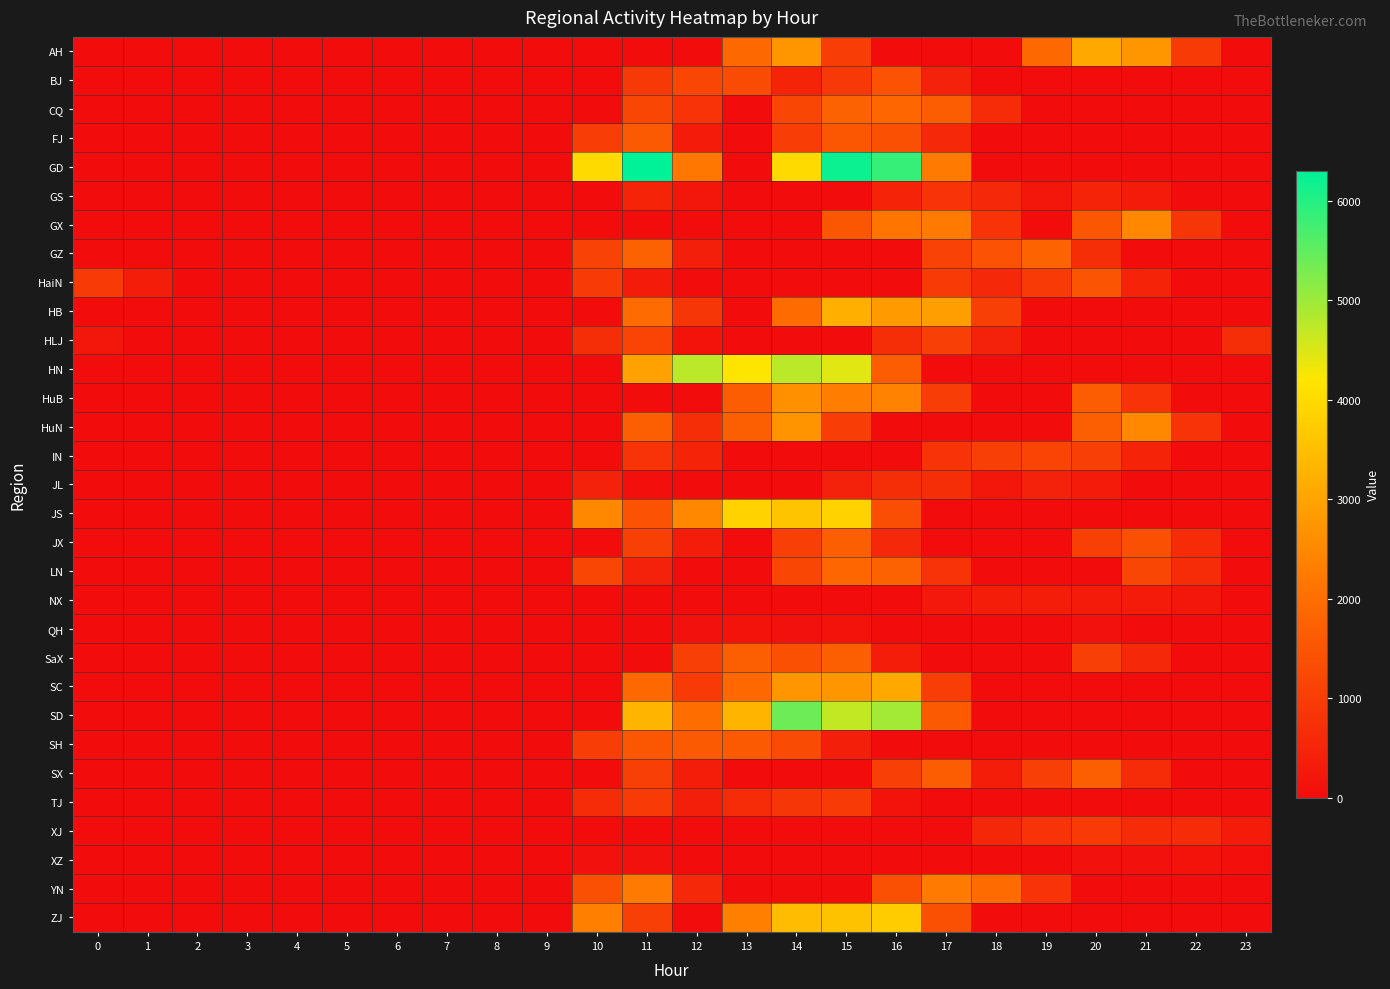

Reading left to right, transcribe all the data shown in this chart.

AH: 0=0	1=0	2=0	3=0	4=0	5=0	6=0	7=0	8=0	9=0	10=0	11=0	12=0	13=1900	14=2750	15=1000	16=0	17=0	18=0	19=1900	20=3100	21=2750	22=950	23=0
BJ: 0=0	1=0	2=0	3=0	4=0	5=0	6=0	7=0	8=0	9=0	10=0	11=900	12=1200	13=1300	14=500	15=900	16=1450	17=450	18=0	19=0	20=0	21=0	22=0	23=0
CQ: 0=0	1=0	2=0	3=0	4=0	5=0	6=0	7=0	8=0	9=0	10=0	11=1200	12=800	13=0	14=1200	15=1750	16=1850	17=1650	18=650	19=0	20=0	21=0	22=0	23=0
FJ: 0=0	1=0	2=0	3=0	4=0	5=0	6=0	7=0	8=0	9=0	10=1000	11=1600	12=300	13=0	14=1000	15=1550	16=1400	17=600	18=0	19=0	20=0	21=0	22=0	23=0
GD: 0=0	1=0	2=0	3=0	4=0	5=0	6=0	7=0	8=0	9=0	10=4000	11=6300	12=2200	13=0	14=4000	15=6200	16=5850	17=2250	18=0	19=0	20=0	21=0	22=0	23=0
GS: 0=0	1=0	2=0	3=0	4=0	5=0	6=0	7=0	8=0	9=0	10=0	11=500	12=200	13=0	14=0	15=0	16=500	17=800	18=600	19=200	20=500	21=300	22=0	23=0
GX: 0=0	1=0	2=0	3=0	4=0	5=0	6=0	7=0	8=0	9=0	10=0	11=0	12=0	13=0	14=0	15=1550	16=2150	17=2250	18=800	19=0	20=1550	21=2500	22=850	23=0
GZ: 0=0	1=0	2=0	3=0	4=0	5=0	6=0	7=0	8=0	9=0	10=1100	11=1750	12=400	13=0	14=0	15=0	16=0	17=1100	18=1450	19=1800	20=700	21=0	22=0	23=0
HaiN: 0=950	1=350	2=0	3=0	4=0	5=0	6=0	7=0	8=0	9=0	10=950	11=300	12=0	13=0	14=0	15=0	16=0	17=950	18=600	19=950	20=1500	21=500	22=0	23=0
HB: 0=0	1=0	2=0	3=0	4=0	5=0	6=0	7=0	8=0	9=0	10=0	11=1950	12=850	13=0	14=1950	15=3200	16=2850	17=2900	18=1050	19=0	20=0	21=0	22=0	23=0
HLJ: 0=200	1=0	2=0	3=0	4=0	5=0	6=0	7=0	8=0	9=0	10=700	11=1150	12=150	13=0	14=0	15=0	16=700	17=1050	18=450	19=0	20=0	21=0	22=0	23=700
HN: 0=0	1=0	2=0	3=0	4=0	5=0	6=0	7=0	8=0	9=0	10=0	11=2950	12=4750	13=4200	14=4750	15=4450	16=1650	17=0	18=0	19=0	20=0	21=0	22=0	23=0
HuB: 0=0	1=0	2=0	3=0	4=0	5=0	6=0	7=0	8=0	9=0	10=0	11=0	12=0	13=1650	14=2650	15=2300	16=2400	17=1000	18=0	19=0	20=1650	21=800	22=0	23=0
HuN: 0=0	1=0	2=0	3=0	4=0	5=0	6=0	7=0	8=0	9=0	10=0	11=1700	12=700	13=1700	14=2700	15=1000	16=0	17=0	18=0	19=0	20=1700	21=2500	22=800	23=0
IN: 0=0	1=0	2=0	3=0	4=0	5=0	6=0	7=0	8=0	9=0	10=0	11=800	12=500	13=0	14=0	15=0	16=0	17=800	18=1050	19=1150	20=1050	21=500	22=0	23=0
JL: 0=0	1=0	2=0	3=0	4=0	5=0	6=0	7=0	8=0	9=0	10=450	11=50	12=0	13=0	14=0	15=450	16=700	17=700	18=200	19=450	20=300	21=0	22=0	23=0
JS: 0=0	1=0	2=0	3=0	4=0	5=0	6=0	7=0	8=0	9=0	10=2500	11=1450	12=2500	13=3850	14=3600	15=3850	16=1350	17=0	18=0	19=0	20=0	21=0	22=0	23=0
JX: 0=0	1=0	2=0	3=0	4=0	5=0	6=0	7=0	8=0	9=0	10=0	11=1050	12=350	13=0	14=1050	15=1700	16=600	17=0	18=0	19=0	20=1050	21=1400	22=650	23=0
LN: 0=0	1=0	2=0	3=0	4=0	5=0	6=0	7=0	8=0	9=0	10=1200	11=450	12=0	13=0	14=1200	15=1850	16=1750	17=800	18=0	19=0	20=0	21=1200	22=650	23=0
NX: 0=0	1=0	2=0	3=0	4=0	5=0	6=0	7=0	8=0	9=0	10=0	11=0	12=0	13=0	14=0	15=0	16=0	17=250	18=350	19=350	20=300	21=300	22=200	23=0
QH: 0=0	1=0	2=0	3=0	4=0	5=0	6=0	7=0	8=0	9=0	10=0	11=0	12=100	13=150	14=100	15=150	16=0	17=0	18=0	19=0	20=100	21=0	22=0	23=0
SaX: 0=0	1=0	2=0	3=0	4=0	5=0	6=0	7=0	8=0	9=0	10=0	11=0	12=1050	13=1700	14=1400	15=1700	16=350	17=0	18=0	19=0	20=1050	21=600	22=0	23=0
SC: 0=0	1=0	2=0	3=0	4=0	5=0	6=0	7=0	8=0	9=0	10=0	11=1900	12=950	13=1900	14=2750	15=2750	16=3100	17=1000	18=0	19=0	20=0	21=0	22=0	23=0
SD: 0=0	1=0	2=0	3=0	4=0	5=0	6=0	7=0	8=0	9=0	10=0	11=3300	12=2000	13=3300	14=5400	15=4700	16=4950	17=1600	18=0	19=0	20=0	21=0	22=0	23=0
SH: 0=0	1=0	2=0	3=0	4=0	5=0	6=0	7=0	8=0	9=0	10=1000	11=1550	12=1600	13=1600	14=1300	15=400	16=0	17=0	18=0	19=0	20=0	21=0	22=0	23=0
SX: 0=0	1=0	2=0	3=0	4=0	5=0	6=0	7=0	8=0	9=0	10=0	11=1050	12=350	13=0	14=0	15=0	16=1050	17=1650	18=350	19=1050	20=1700	21=650	22=0	23=0
TJ: 0=0	1=0	2=0	3=0	4=0	5=0	6=0	7=0	8=0	9=0	10=650	11=950	12=400	13=650	14=850	15=950	16=150	17=0	18=0	19=0	20=0	21=0	22=0	23=0
XJ: 0=0	1=0	2=0	3=0	4=0	5=0	6=0	7=0	8=0	9=0	10=0	11=0	12=0	13=0	14=0	15=0	16=0	17=0	18=550	19=800	20=950	21=650	22=650	23=300
XZ: 0=0	1=0	2=0	3=0	4=0	5=0	6=0	7=0	8=0	9=0	10=100	11=100	12=0	13=0	14=0	15=0	16=0	17=0	18=0	19=0	20=100	21=100	22=150	23=50
YN: 0=0	1=0	2=0	3=0	4=0	5=0	6=0	7=0	8=0	9=0	10=1400	11=2250	12=600	13=0	14=0	15=0	16=1400	17=2250	18=1950	19=800	20=0	21=0	22=0	23=0
ZJ: 0=0	1=0	2=0	3=0	4=0	5=0	6=0	7=0	8=0	9=0	10=2350	11=1050	12=0	13=2350	14=3450	15=3550	16=3750	17=1400	18=0	19=0	20=0	21=0	22=0	23=0